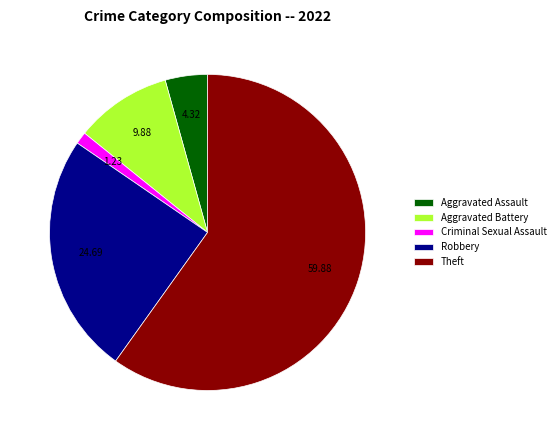

What is the largest slice in the pie chart?

Theft